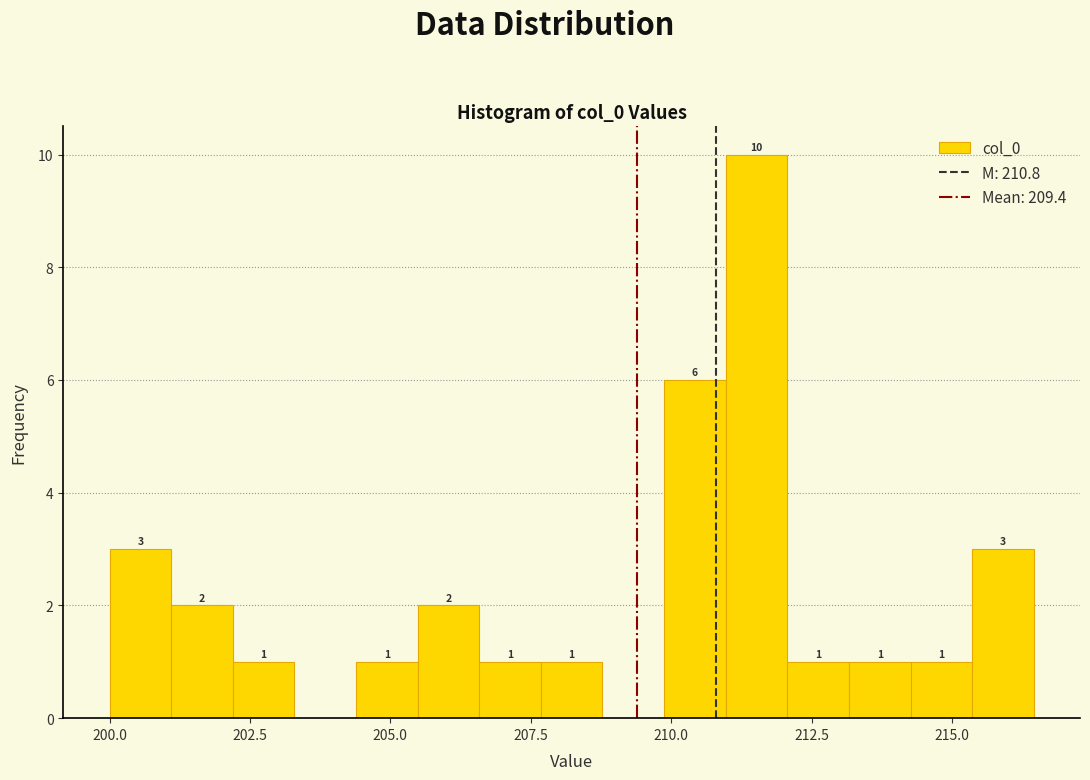

Around what value on the x-axis is the tallest bar? Give the approximate position of its centre, as read against the axis.

211.5